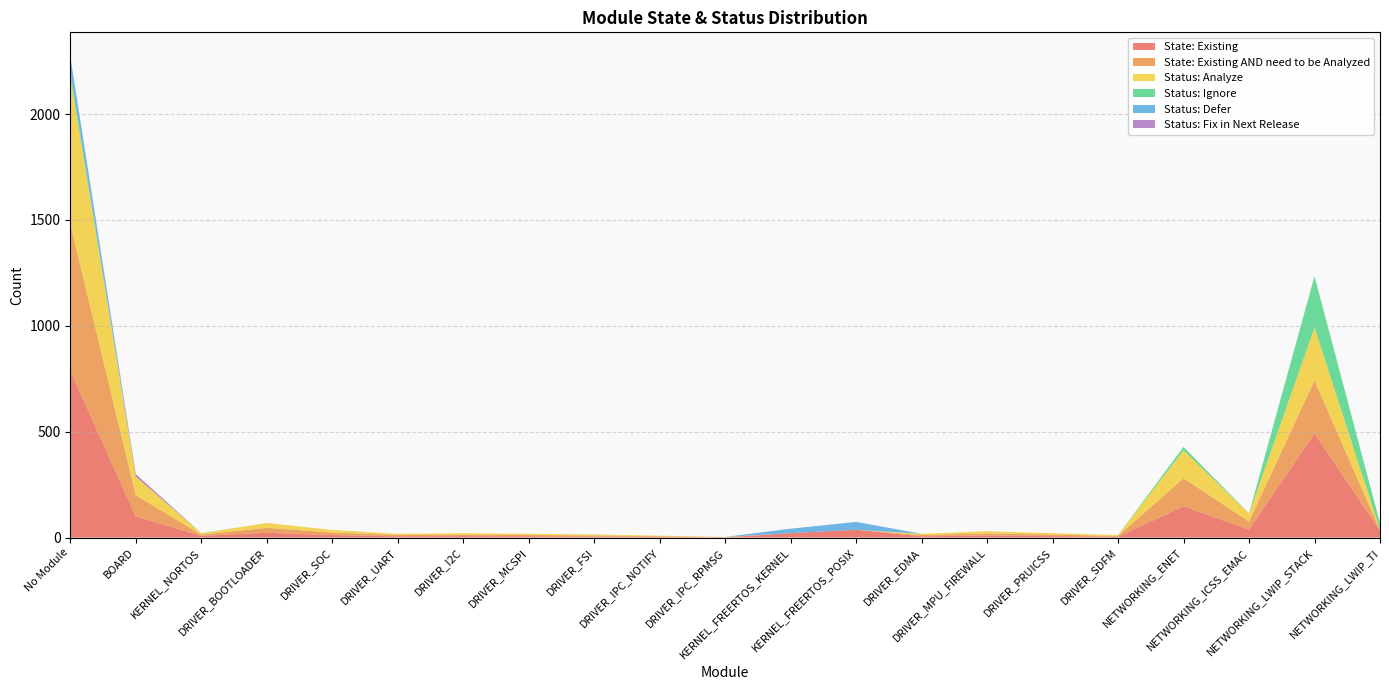

Reading left to right, list all the values displayed in this chart.

State: Existing: No Module=789	BOARD=100	KERNEL_NORTOS=8	DRIVER_BOOTLOADER=23	DRIVER_SOC=12	DRIVER_UART=6	DRIVER_I2C=7	DRIVER_MCSPI=6	DRIVER_FSI=5	DRIVER_IPC_NOTIFY=3	DRIVER_IPC_RPMSG=1	KERNEL_FREERTOS_KERNEL=21	KERNEL_FREERTOS_POSIX=37	DRIVER_EDMA=6	DRIVER_MPU_FIREWALL=10	DRIVER_PRUICSS=7	DRIVER_SDFM=4	NETWORKING_ENET=148	NETWORKING_ICSS_EMAC=38	NETWORKING_LWIP_STACK=492	NETWORKING_LWIP_TI=33
State: Existing AND need to be Analyzed: No Module=692	BOARD=100	KERNEL_NORTOS=6	DRIVER_BOOTLOADER=23	DRIVER_SOC=12	DRIVER_UART=6	DRIVER_I2C=7	DRIVER_MCSPI=6	DRIVER_FSI=5	DRIVER_IPC_NOTIFY=3	DRIVER_IPC_RPMSG=1	KERNEL_FREERTOS_KERNEL=0	KERNEL_FREERTOS_POSIX=0	DRIVER_EDMA=6	DRIVER_MPU_FIREWALL=10	DRIVER_PRUICSS=7	DRIVER_SDFM=4	NETWORKING_ENET=132	NETWORKING_ICSS_EMAC=38	NETWORKING_LWIP_STACK=250	NETWORKING_LWIP_TI=2
Status: Analyze: No Module=694	BOARD=88	KERNEL_NORTOS=6	DRIVER_BOOTLOADER=23	DRIVER_SOC=12	DRIVER_UART=6	DRIVER_I2C=7	DRIVER_MCSPI=6	DRIVER_FSI=5	DRIVER_IPC_NOTIFY=3	DRIVER_IPC_RPMSG=1	KERNEL_FREERTOS_KERNEL=0	KERNEL_FREERTOS_POSIX=0	DRIVER_EDMA=6	DRIVER_MPU_FIREWALL=10	DRIVER_PRUICSS=7	DRIVER_SDFM=4	NETWORKING_ENET=132	NETWORKING_ICSS_EMAC=37	NETWORKING_LWIP_STACK=250	NETWORKING_LWIP_TI=2
Status: Ignore: No Module=28	BOARD=0	KERNEL_NORTOS=1	DRIVER_BOOTLOADER=0	DRIVER_SOC=0	DRIVER_UART=0	DRIVER_I2C=0	DRIVER_MCSPI=0	DRIVER_FSI=0	DRIVER_IPC_NOTIFY=0	DRIVER_IPC_RPMSG=0	KERNEL_FREERTOS_KERNEL=0	KERNEL_FREERTOS_POSIX=0	DRIVER_EDMA=0	DRIVER_MPU_FIREWALL=0	DRIVER_PRUICSS=0	DRIVER_SDFM=0	NETWORKING_ENET=16	NETWORKING_ICSS_EMAC=0	NETWORKING_LWIP_STACK=242	NETWORKING_LWIP_TI=31
Status: Defer: No Module=69	BOARD=0	KERNEL_NORTOS=0	DRIVER_BOOTLOADER=0	DRIVER_SOC=0	DRIVER_UART=0	DRIVER_I2C=0	DRIVER_MCSPI=0	DRIVER_FSI=0	DRIVER_IPC_NOTIFY=0	DRIVER_IPC_RPMSG=0	KERNEL_FREERTOS_KERNEL=21	KERNEL_FREERTOS_POSIX=37	DRIVER_EDMA=0	DRIVER_MPU_FIREWALL=0	DRIVER_PRUICSS=0	DRIVER_SDFM=0	NETWORKING_ENET=0	NETWORKING_ICSS_EMAC=0	NETWORKING_LWIP_STACK=0	NETWORKING_LWIP_TI=0
Status: Fix in Next Release: No Module=0	BOARD=12	KERNEL_NORTOS=0	DRIVER_BOOTLOADER=0	DRIVER_SOC=0	DRIVER_UART=0	DRIVER_I2C=0	DRIVER_MCSPI=0	DRIVER_FSI=0	DRIVER_IPC_NOTIFY=0	DRIVER_IPC_RPMSG=0	KERNEL_FREERTOS_KERNEL=0	KERNEL_FREERTOS_POSIX=0	DRIVER_EDMA=0	DRIVER_MPU_FIREWALL=0	DRIVER_PRUICSS=0	DRIVER_SDFM=0	NETWORKING_ENET=0	NETWORKING_ICSS_EMAC=1	NETWORKING_LWIP_STACK=0	NETWORKING_LWIP_TI=0